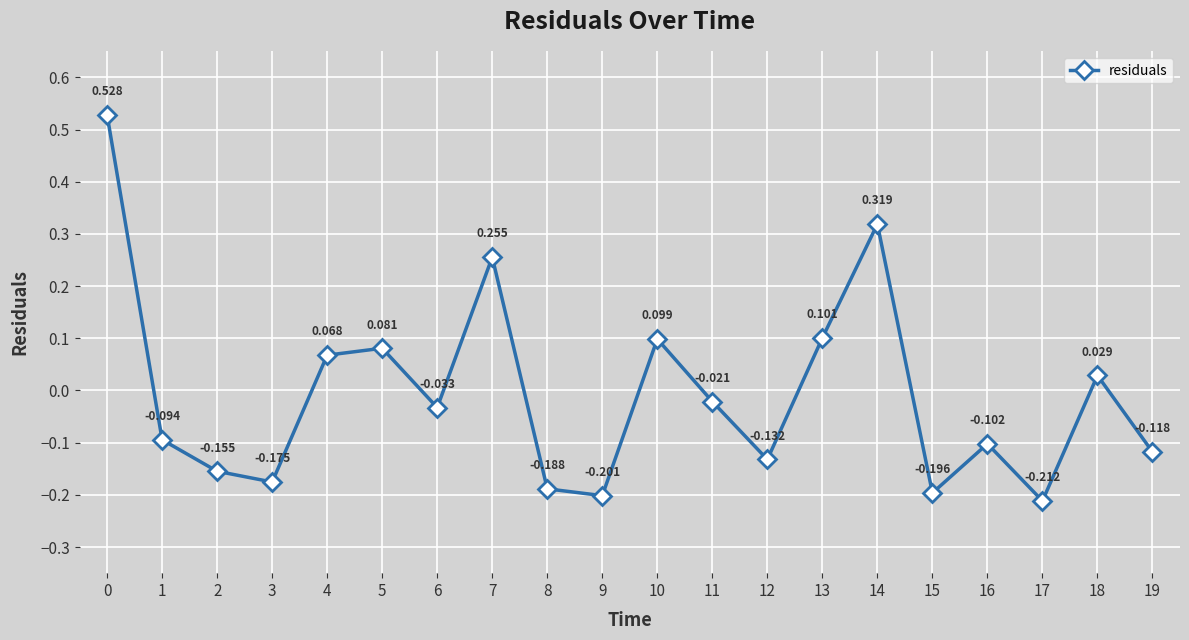

True or false: there are more than 0 points higher than both neighbors.

True